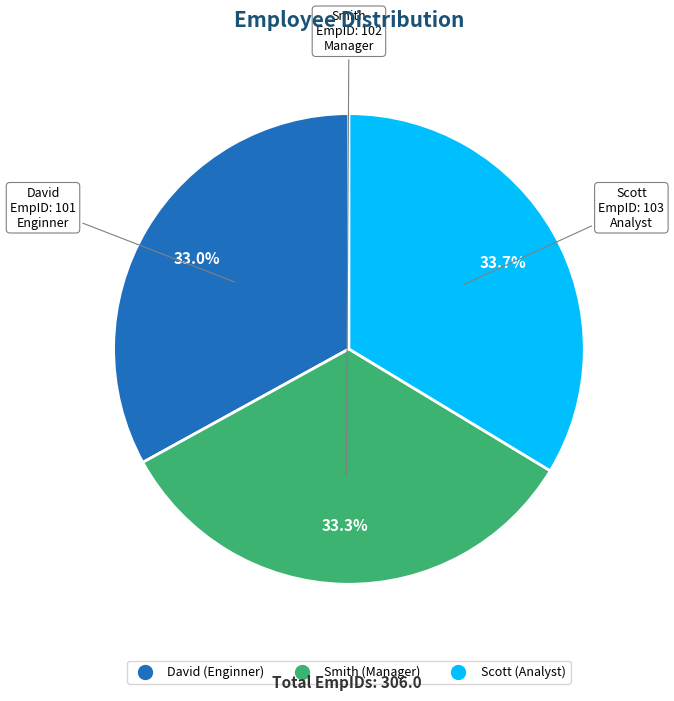

Is it true that Smith is 23% of the pie?

False